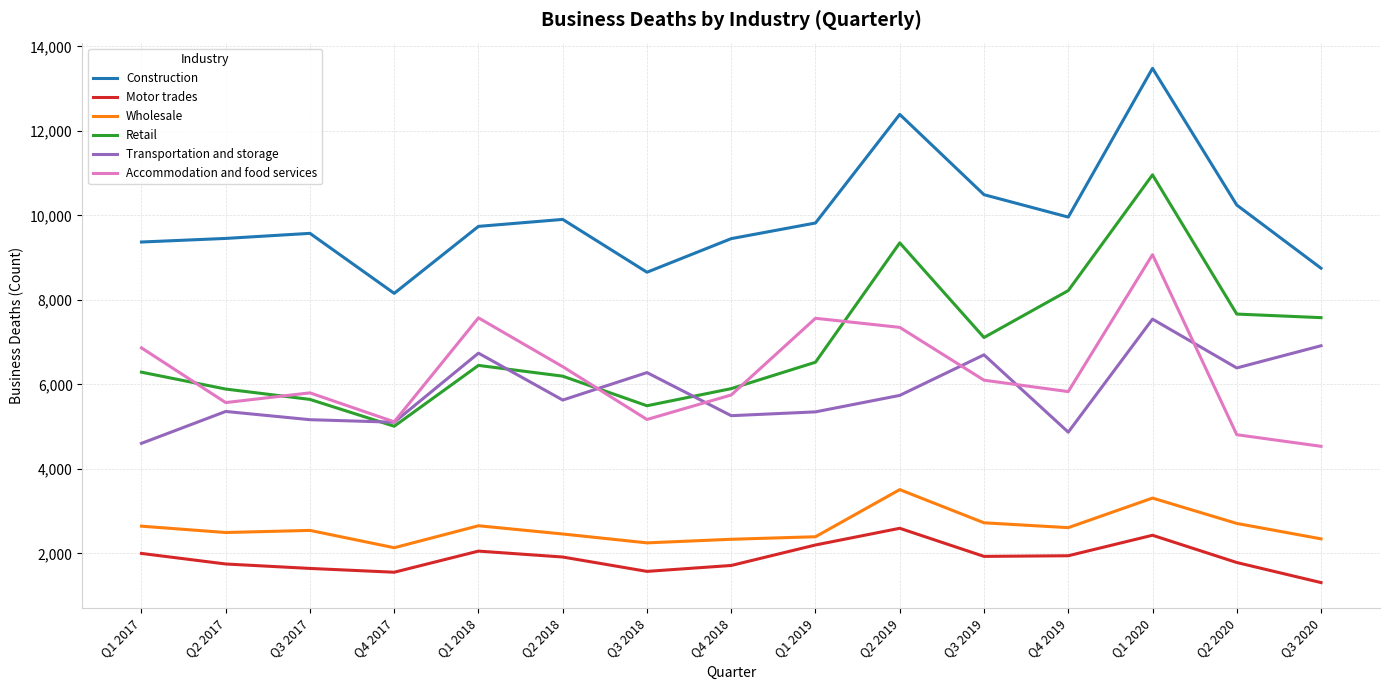

What are all the series names shown in the legend?

Construction, Motor trades, Wholesale, Retail, Transportation and storage, Accommodation and food services